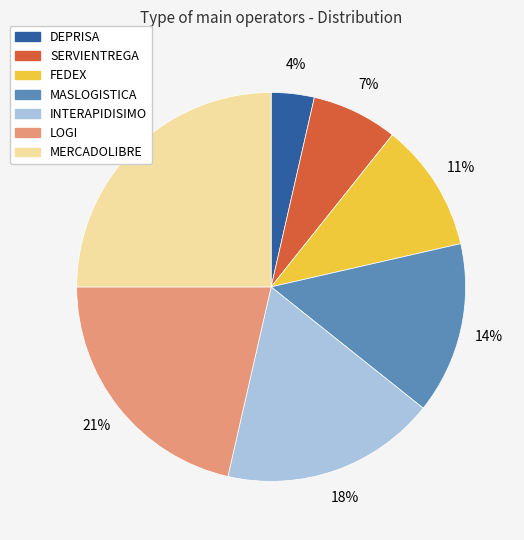

Between FEDEX and SERVIENTREGA, which is larger?

FEDEX